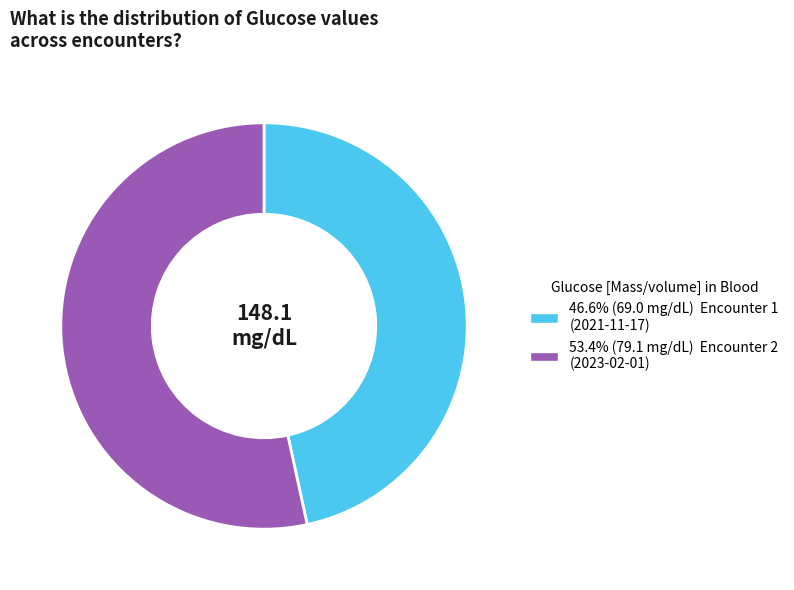

Does any single category account for the majority?

Yes